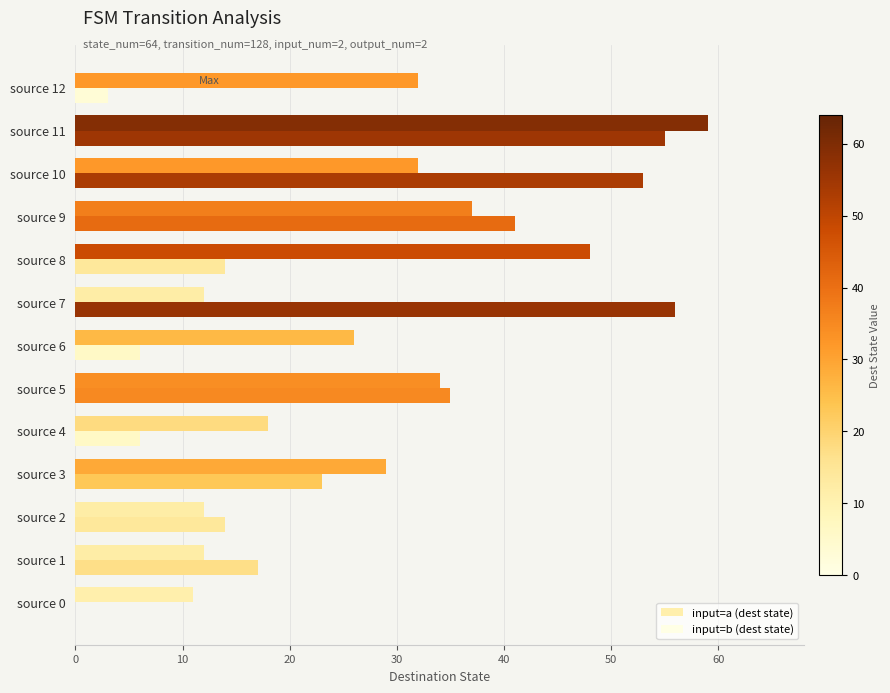

Where is input=a (dest state) nearest to the value 35?

source 5